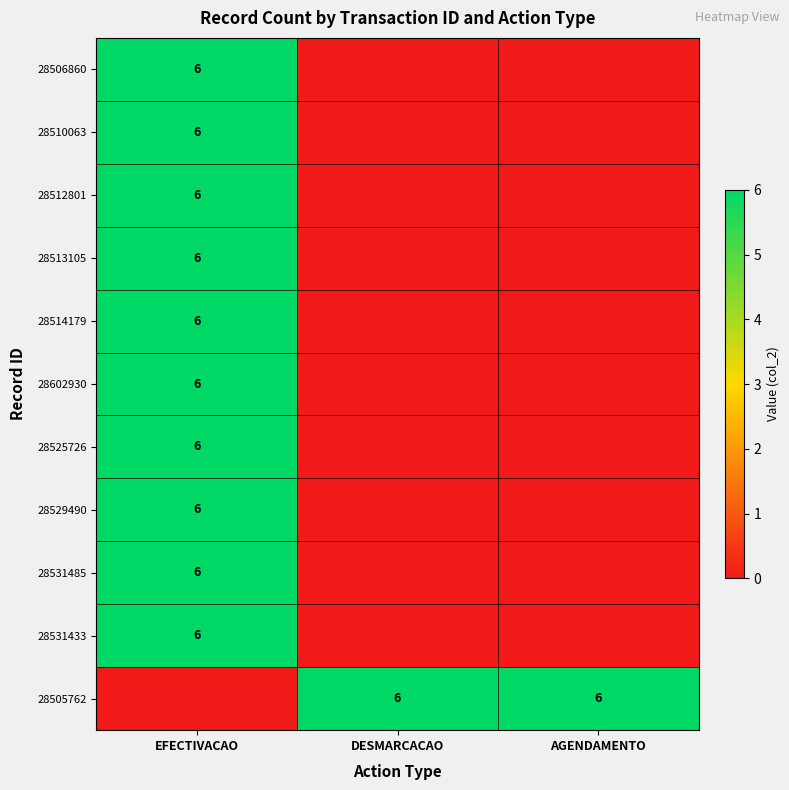

True or false: 28506860 has a value of 6 at EFECTIVACAO.

True